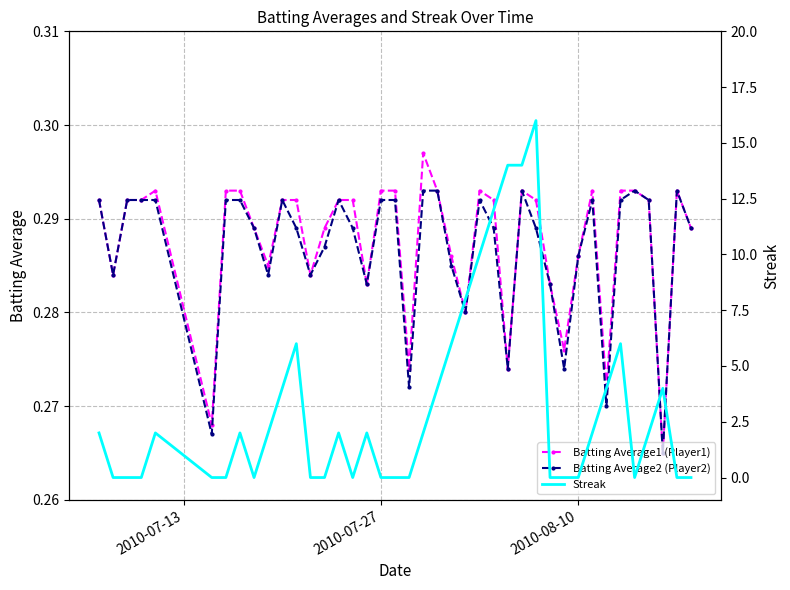

What is the average value of the Streak series?

3.1